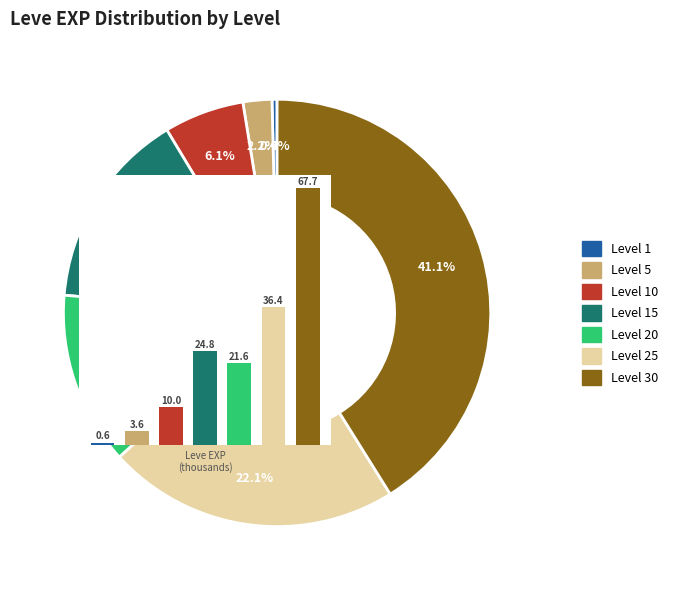

To the nearest percent, what percentage of the pie is Level 10?

6%